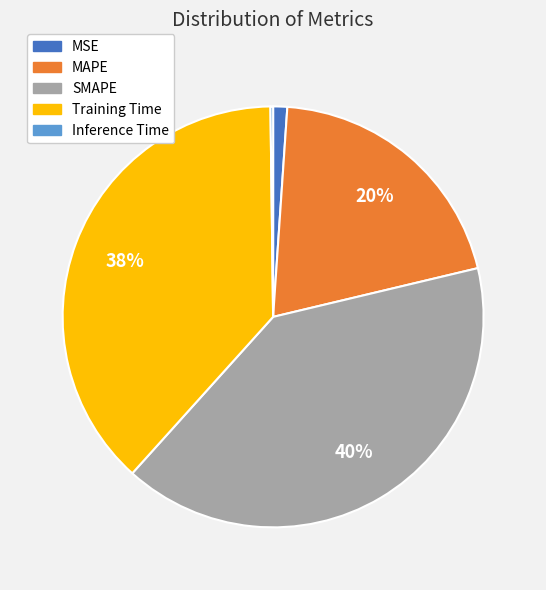

True or false: MSE accounts for 11% of the total.

False